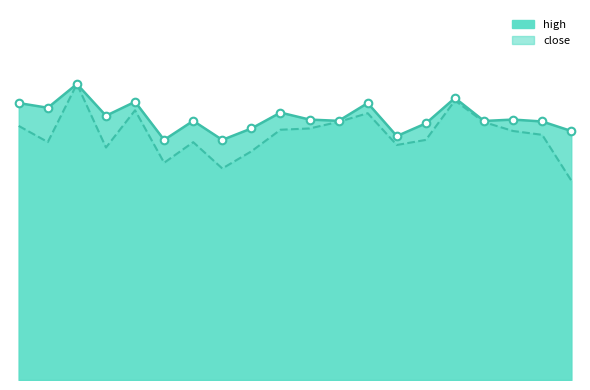

Which series has the largest Y range (max minus min)?

close